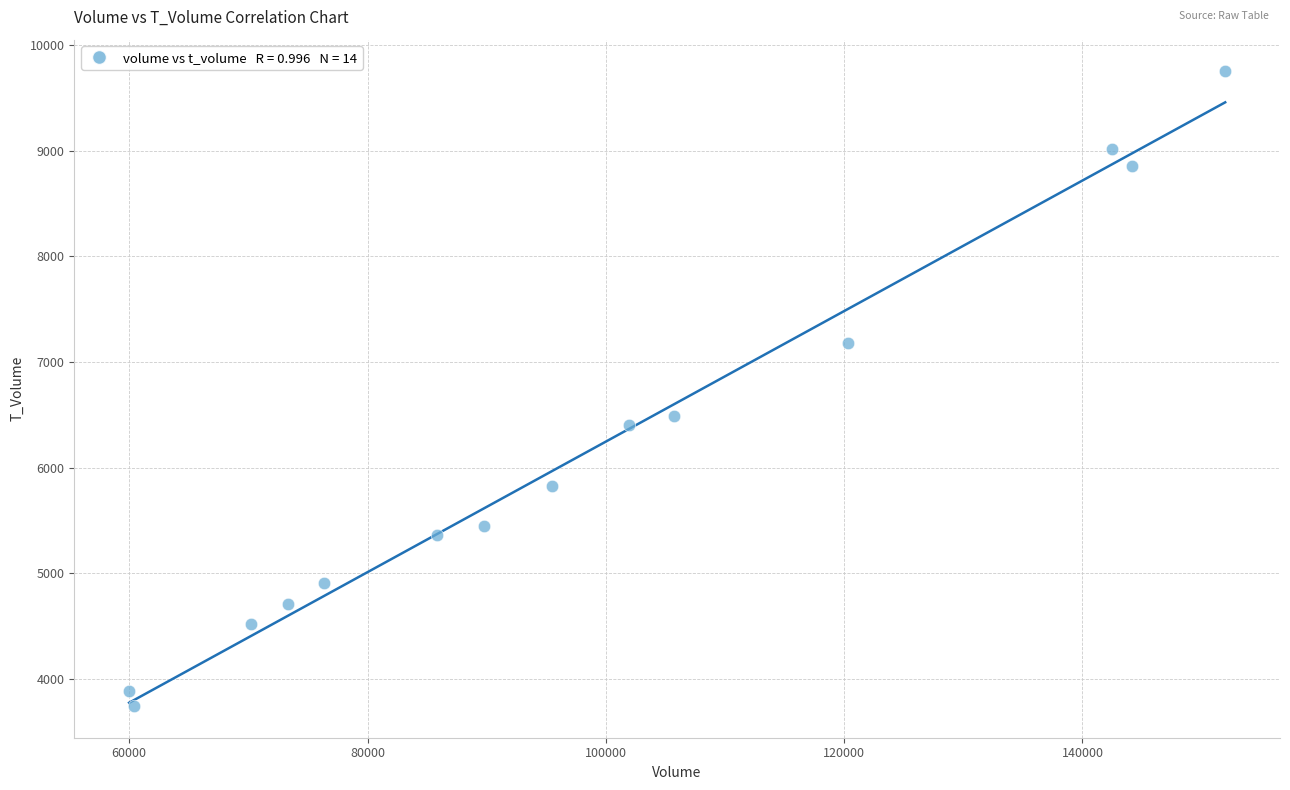

What is the range of Y values (max minus min)?

6010